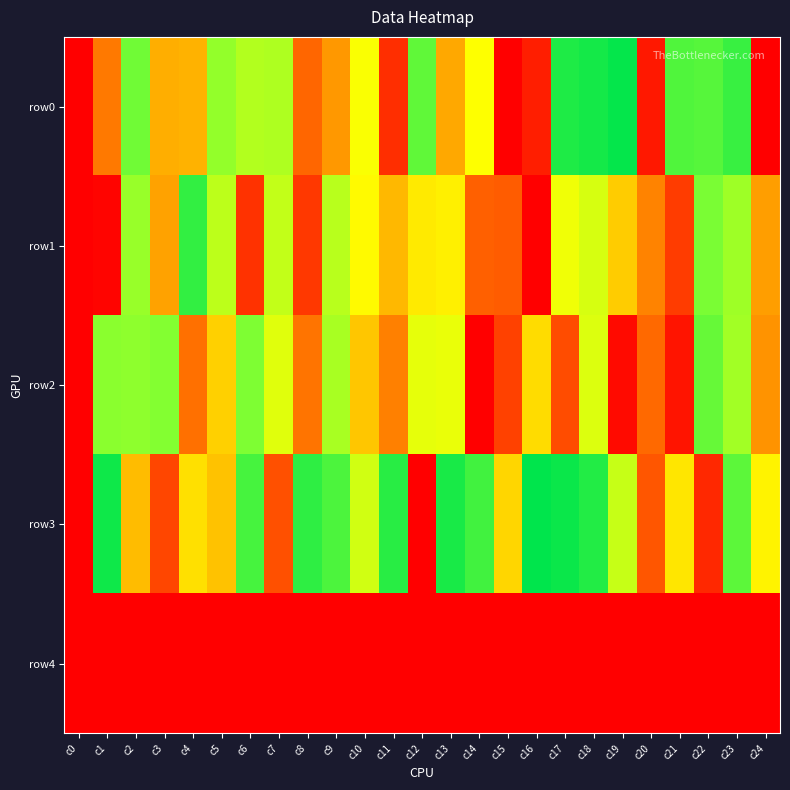

At c11, list the series in order from smallest to largest.

row4, row0, row2, row1, row3